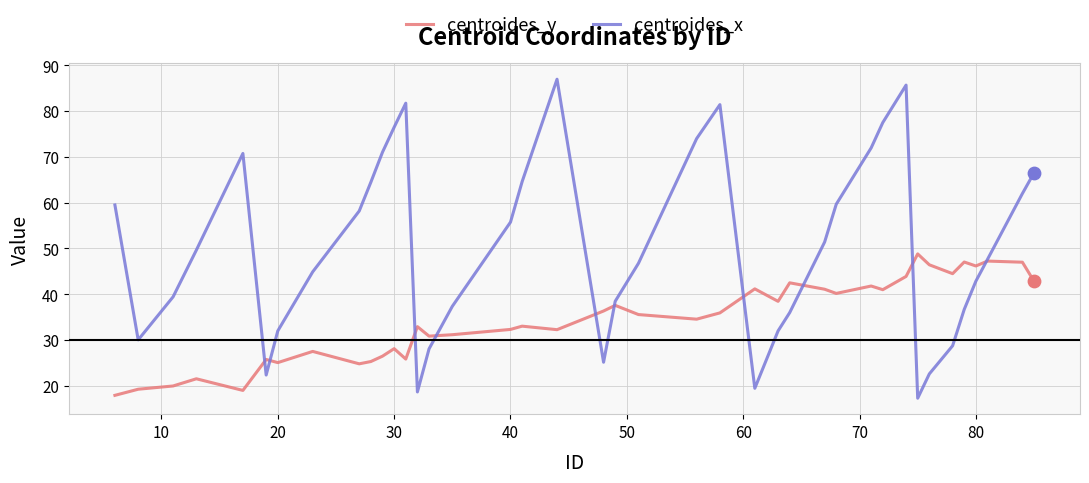

Which series has the largest range (max minus min)?

centroides_x